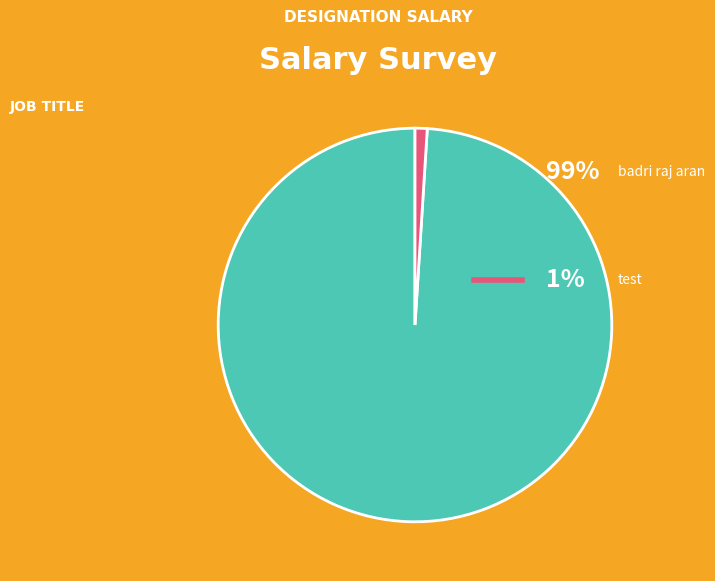

Is there a majority slice in this chart?

Yes